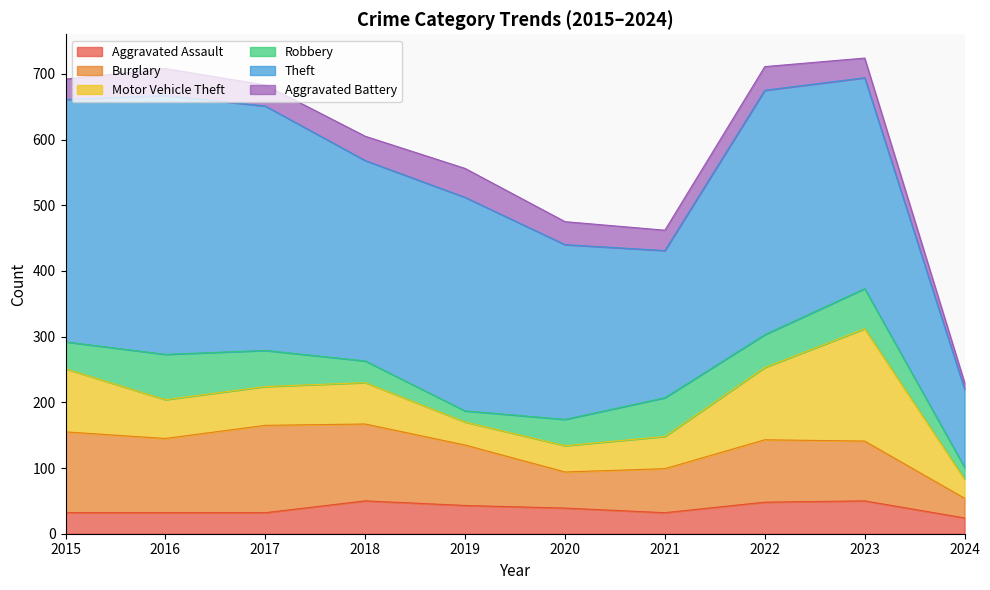

What is the difference between the maximum and minimum values in the Theft series?

275